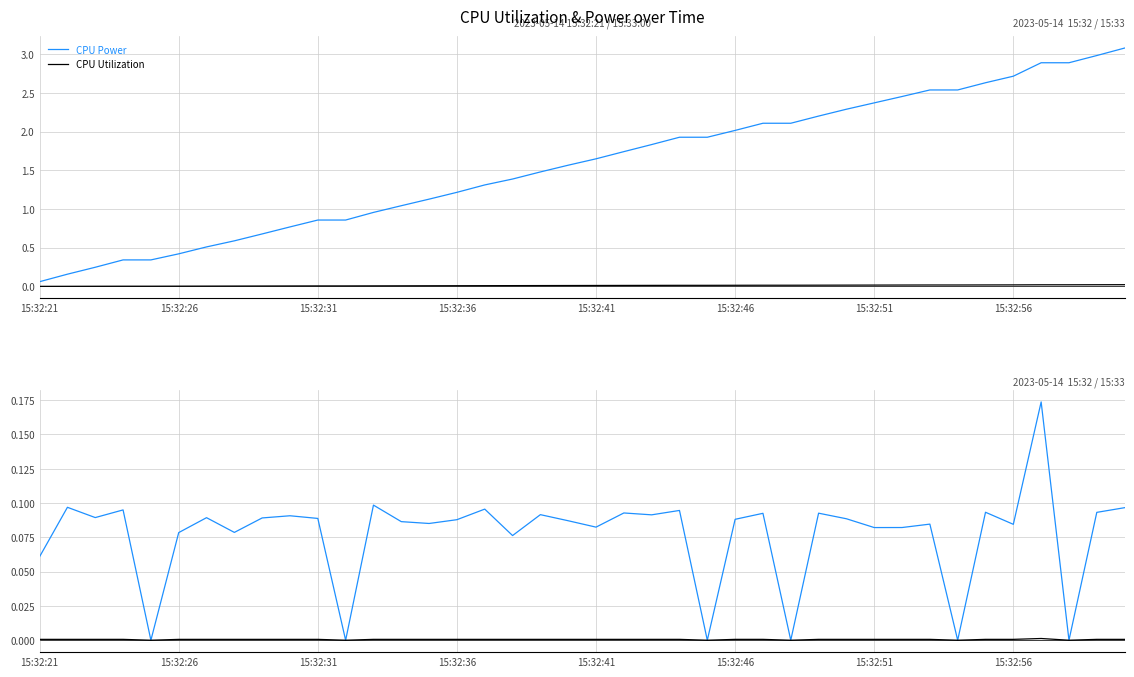

True or false: CPU Power and CPU Utilization intersect in this chart.

False